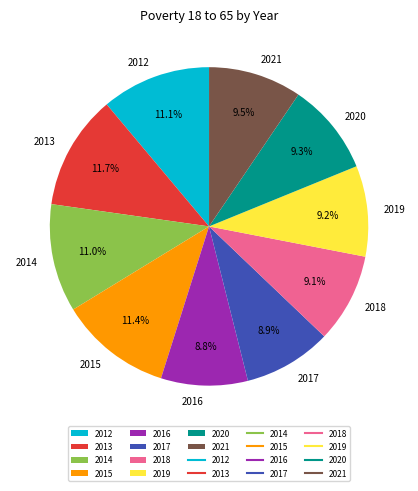

To the nearest percent, what portion does 2020 represent?

9%